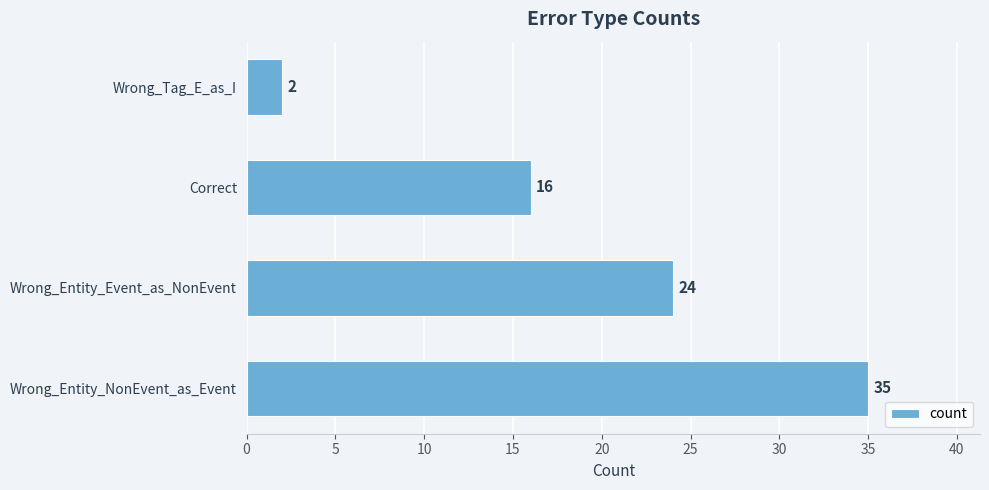

What is the change in value from Wrong_Entity_NonEvent_as_Event to Correct?

-19